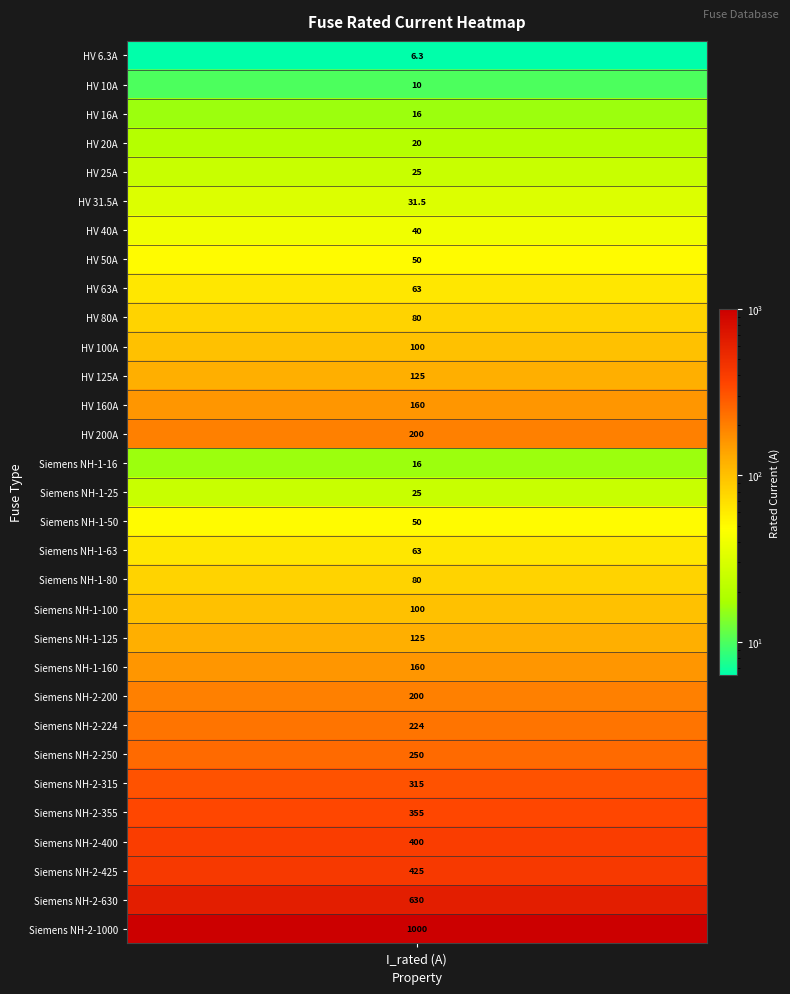

What is the difference between the maximum and second lowest values?

990.0